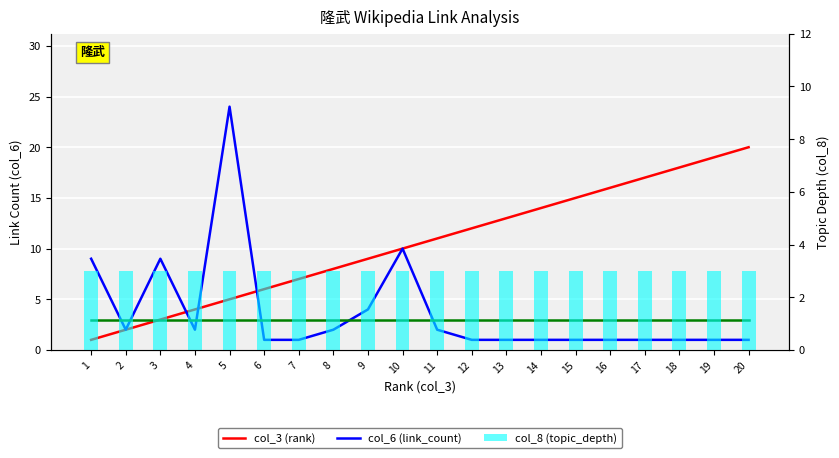

Count the number of categories in the chart.

20